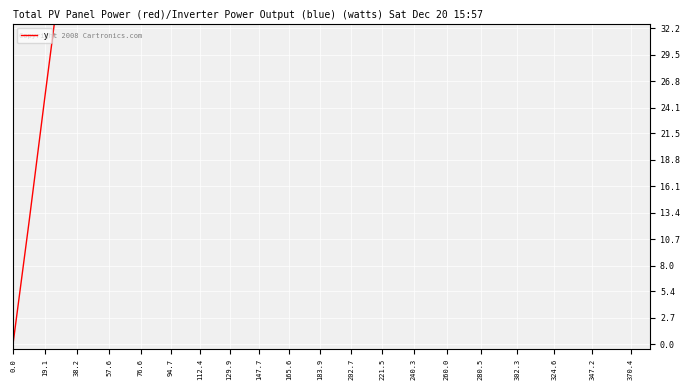

How many positive values are there?

39